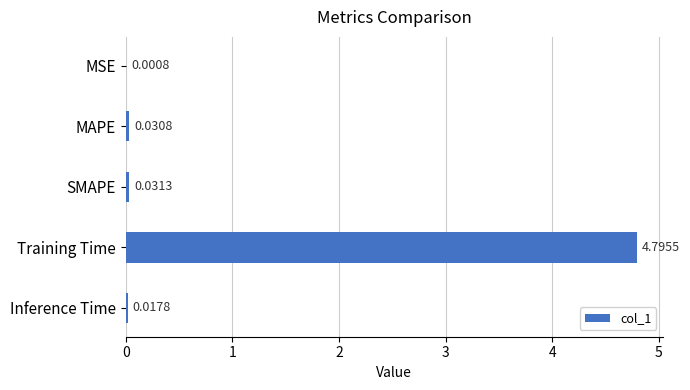

Are the bars horizontal?

Yes